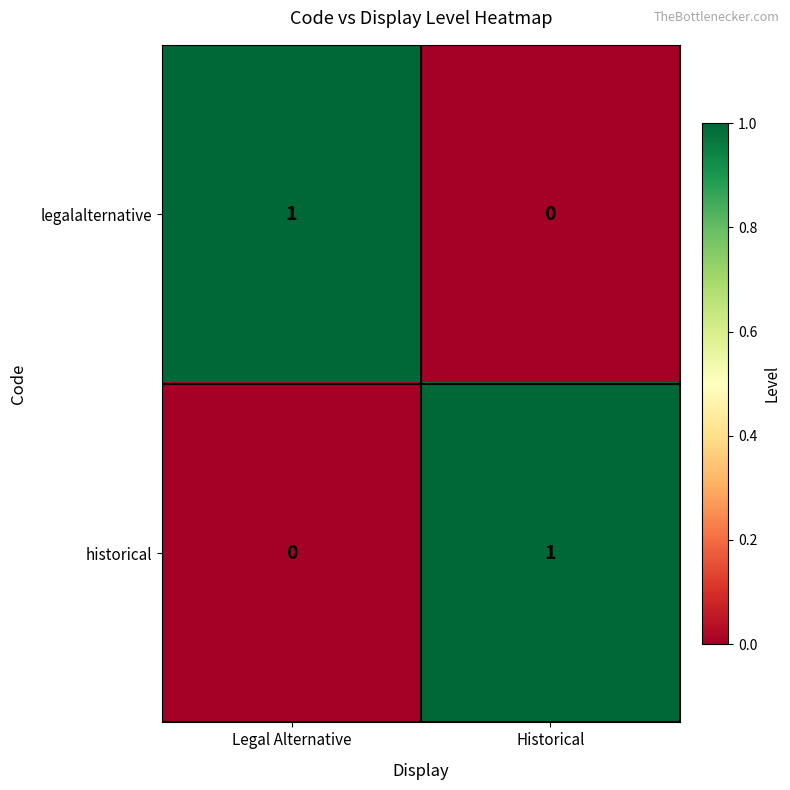

Where is historical nearest to the value 0?

Legal Alternative